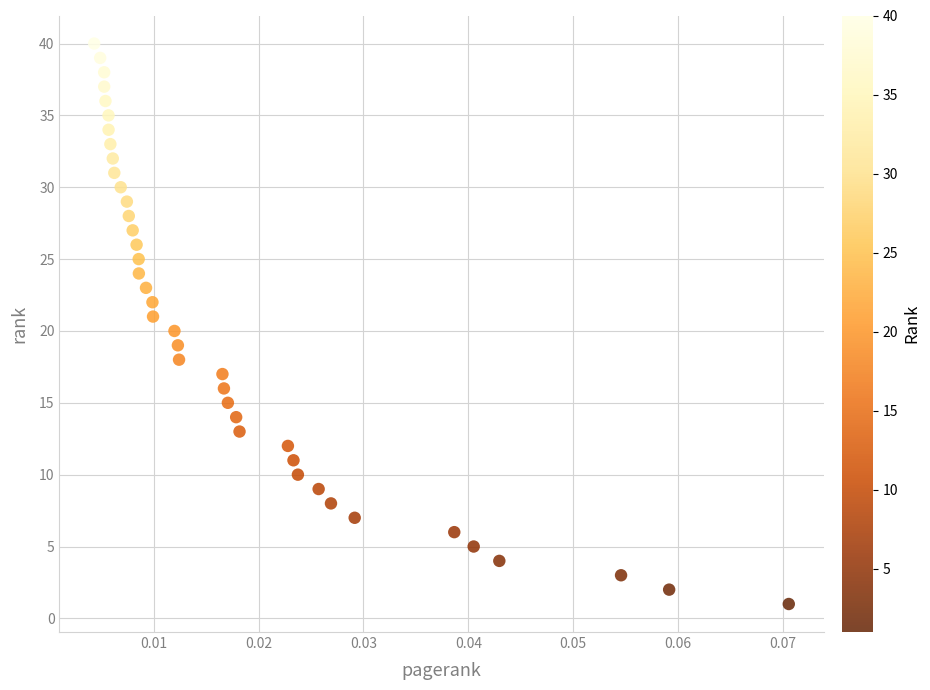

What is the range of Y values (max minus min)?

39